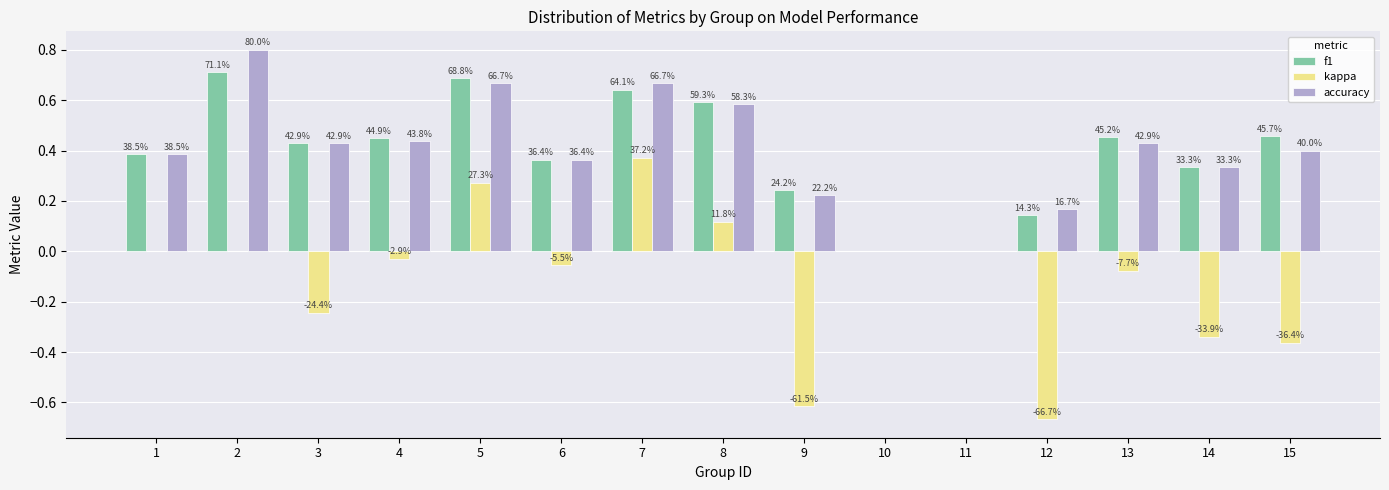

Does the chart contain stacked bars?

No